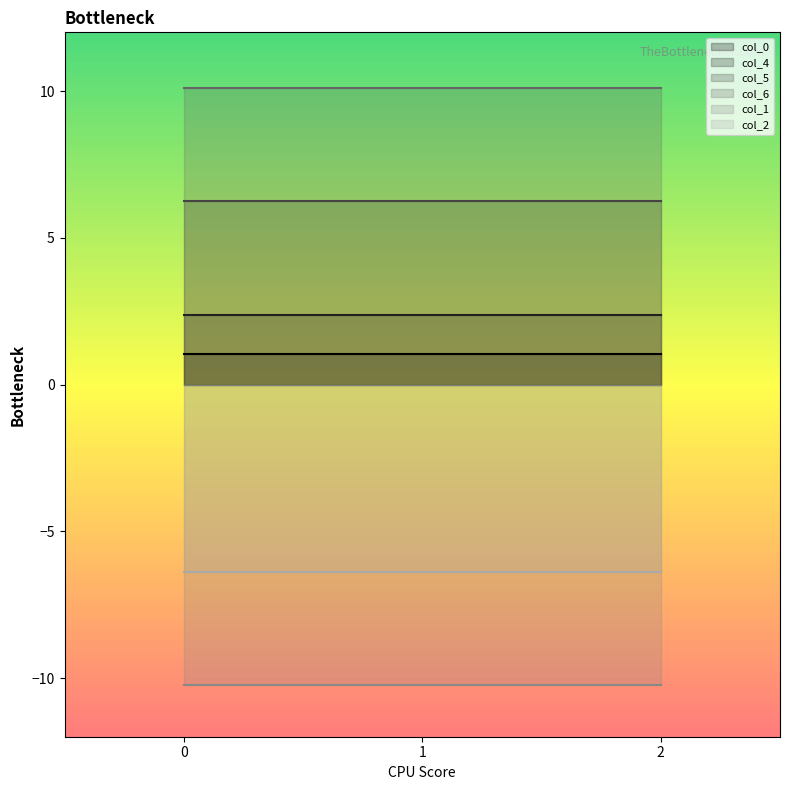

Which series has the largest range (max minus min)?

col_0